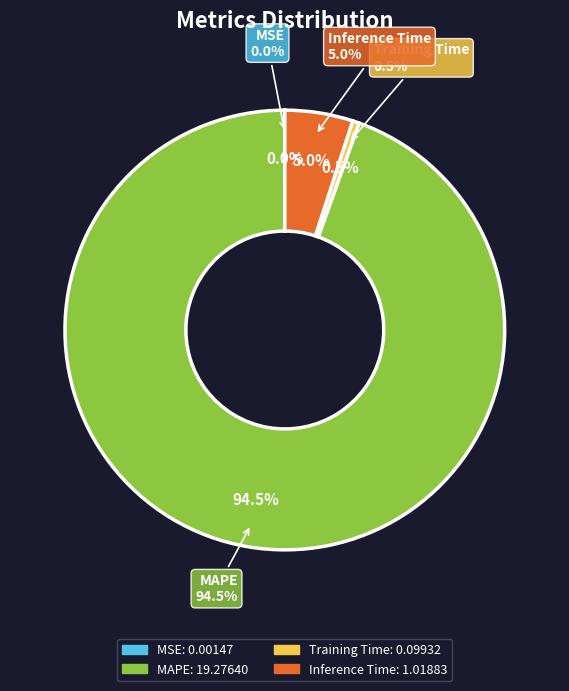

Which category has the biggest portion of the pie?

MAPE